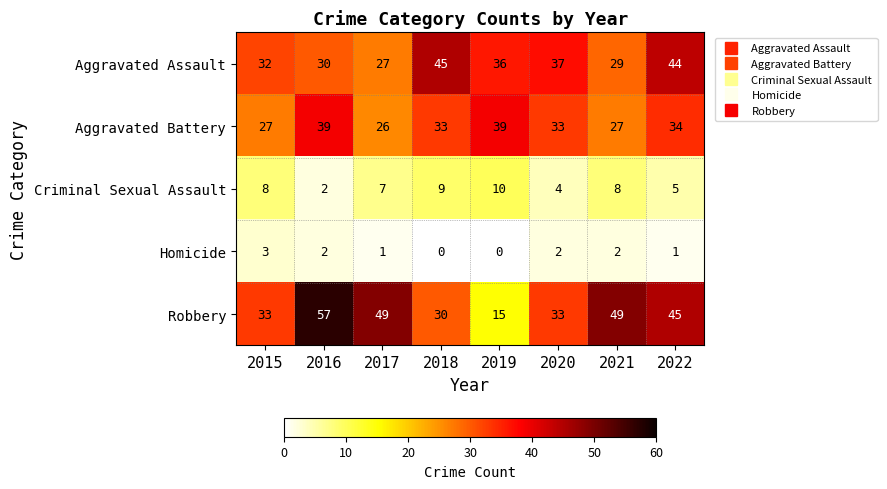

How many data points in Robbery are less than 45?

4